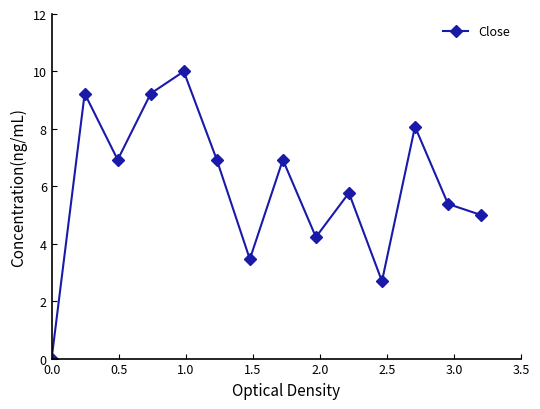

How many interior local peaks (higher than both neighbors) does the data have?

5